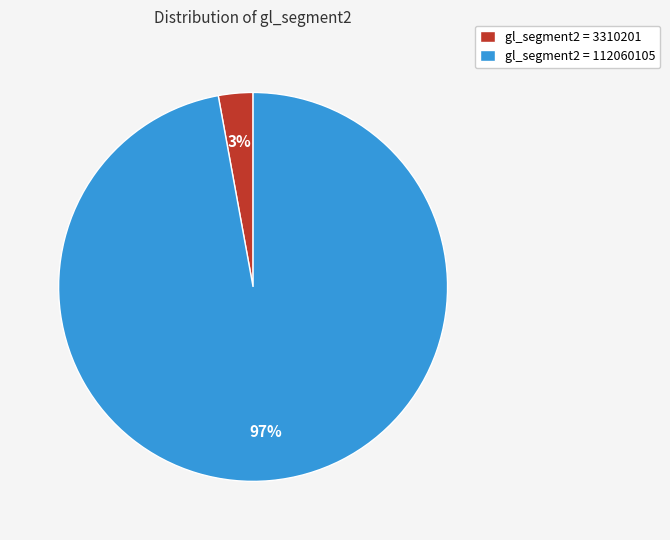

To the nearest percent, what is the average slice percentage?

50%